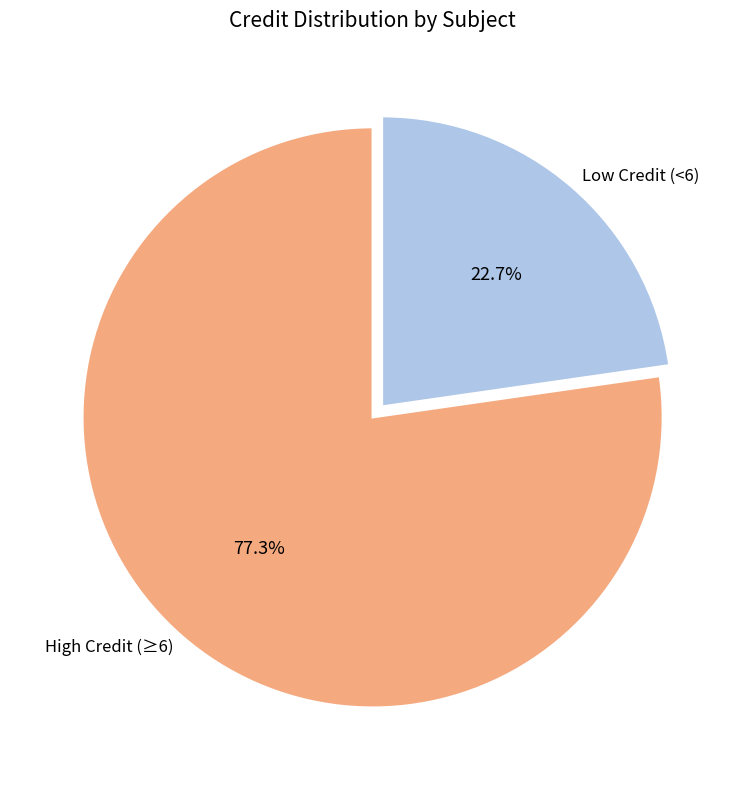

Which slice is the largest?

High Credit (≥6)